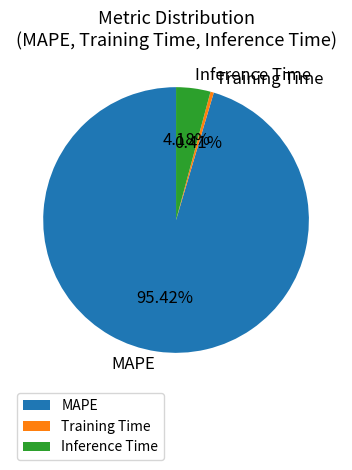

What percentage do MAPE and Training Time together represent?

95.8%